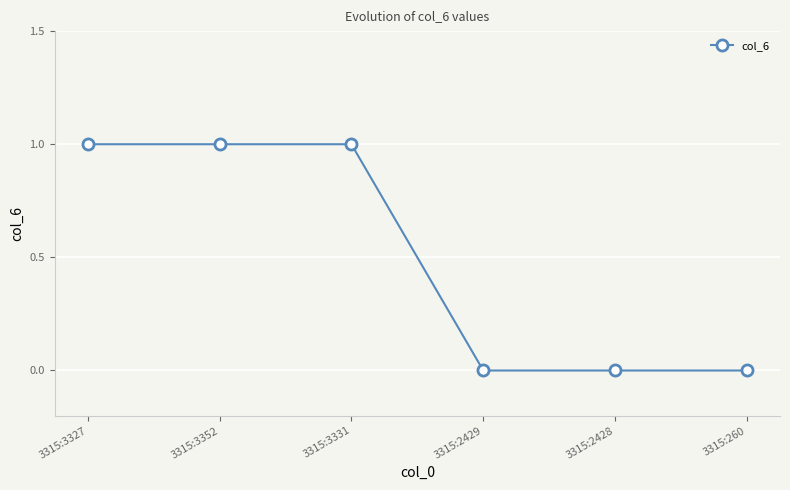

What position from the right is 3315:3352?

5